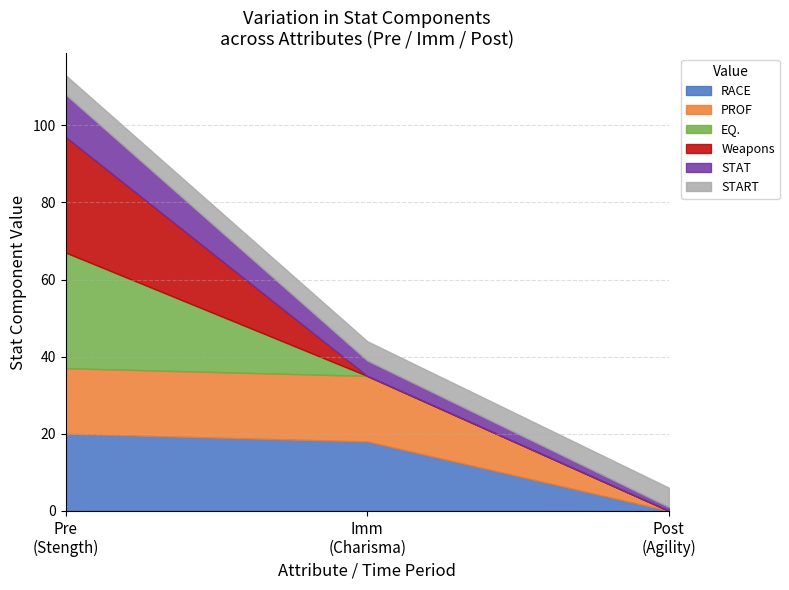

The value of Weapons at Stength is 30. True or false?

True